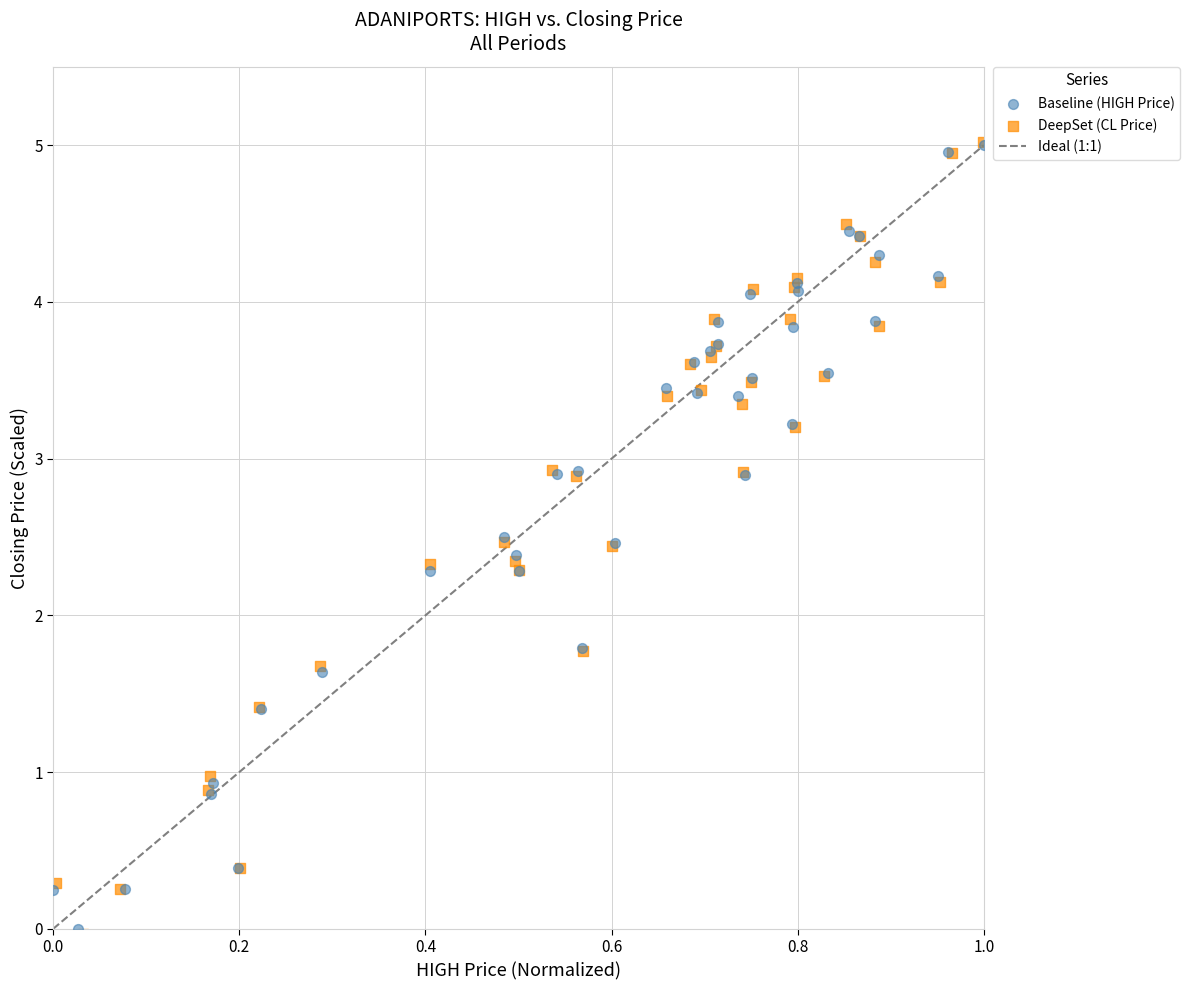

Which series has the largest Y range (max minus min)?

DeepSet (CL Price)